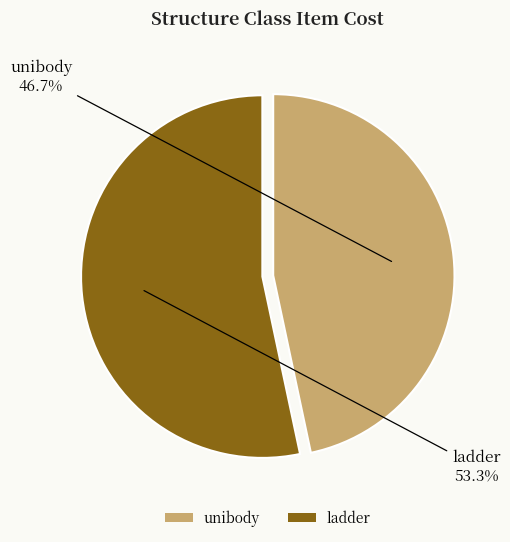

Rank the categories by value from lowest to highest.

unibody, ladder